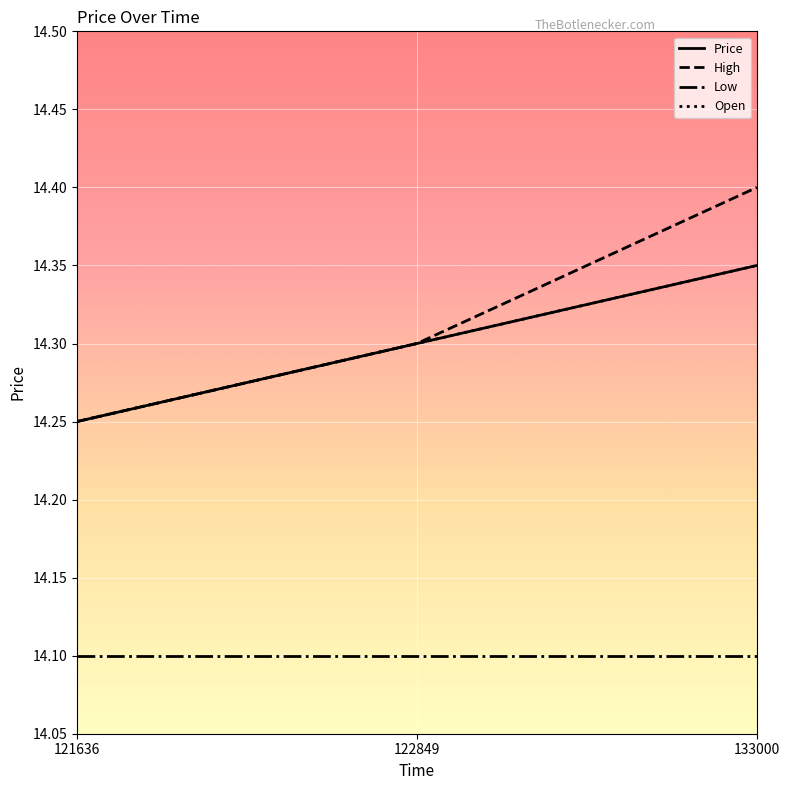

At 121636, list the series in order from largest to smallest.

Price, High, Open, Low